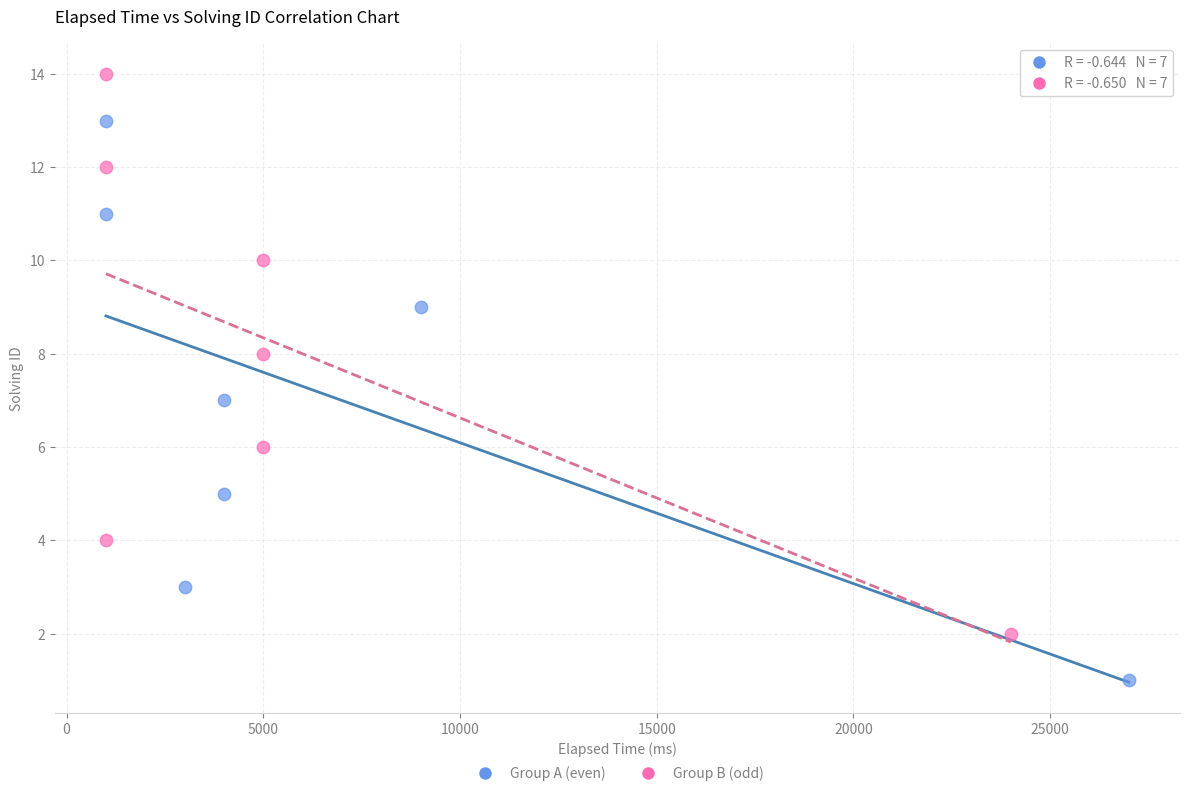

Which series contains the lowest Y value?

Group A (even)